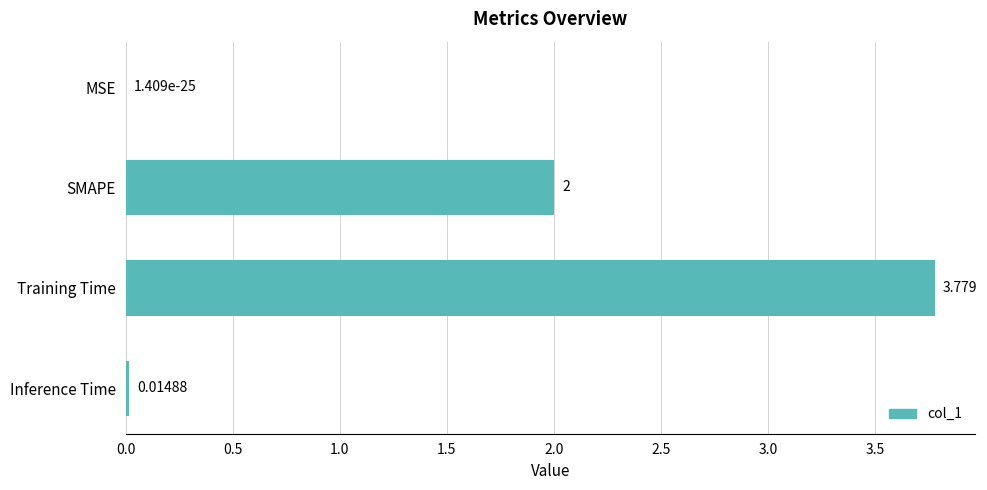

Between Inference Time and Training Time, which is larger?

Training Time